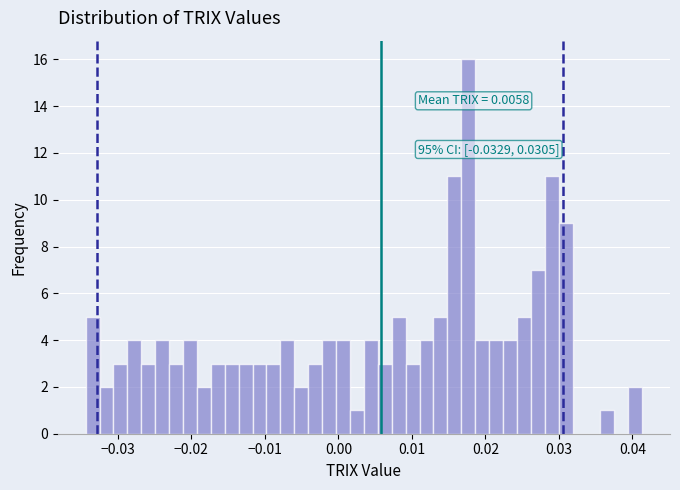

Around what value on the x-axis is the tallest bar? Give the approximate position of its centre, as read against the axis.

0.018